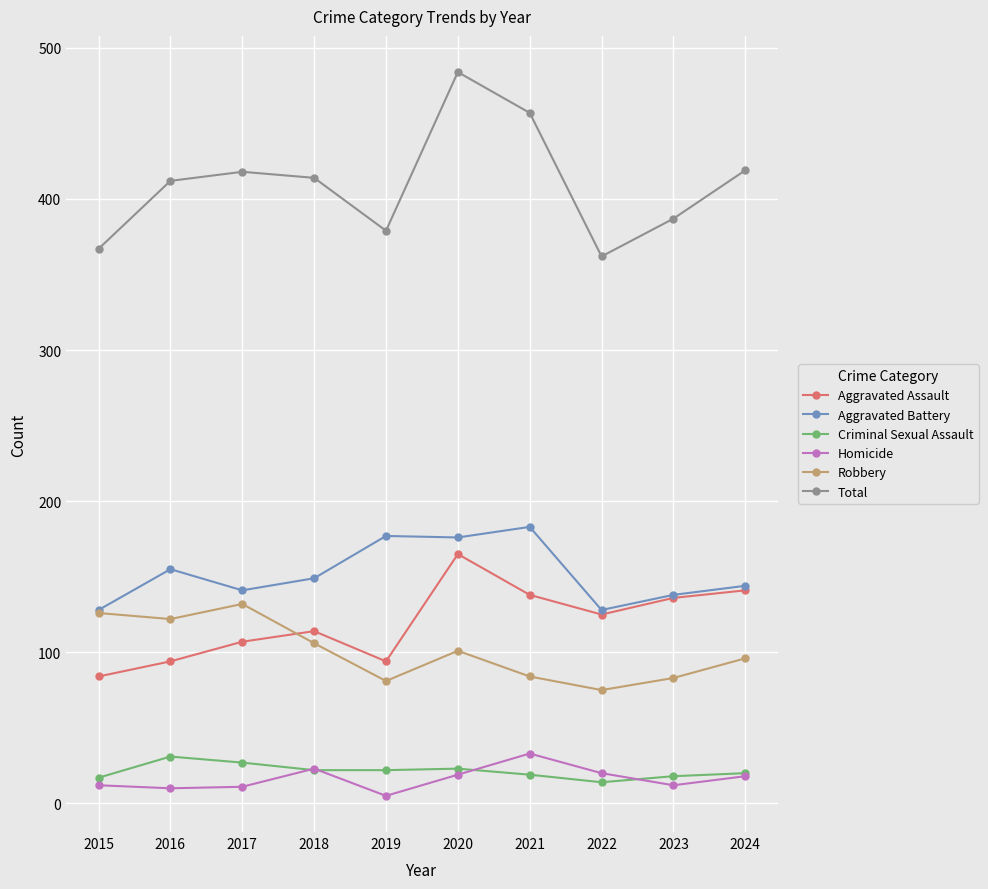

What is the sum of the Total values at 2017 and 2018?

832